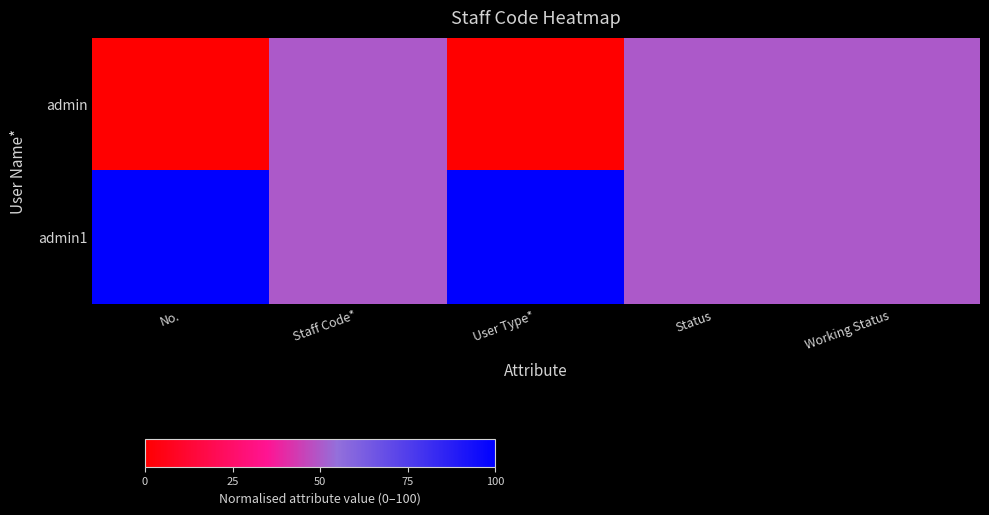

Which label corresponds to the largest value in the chart?

No.